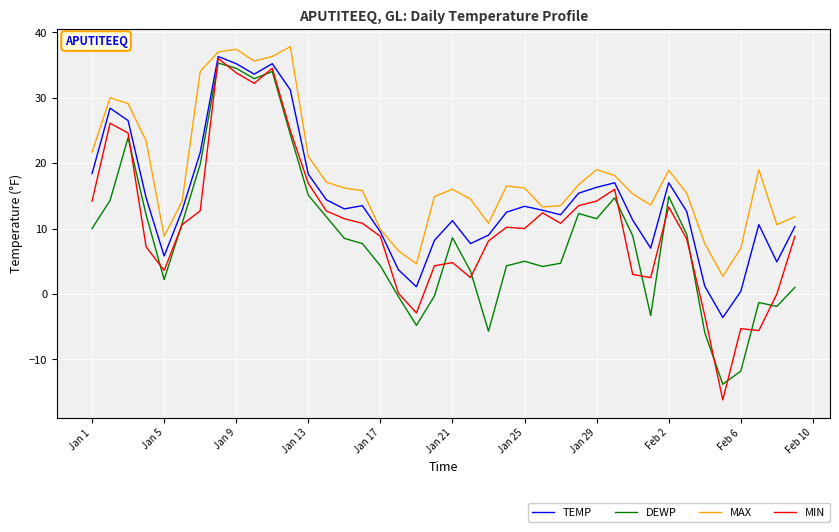

Which series has the widest spread of values?

MIN